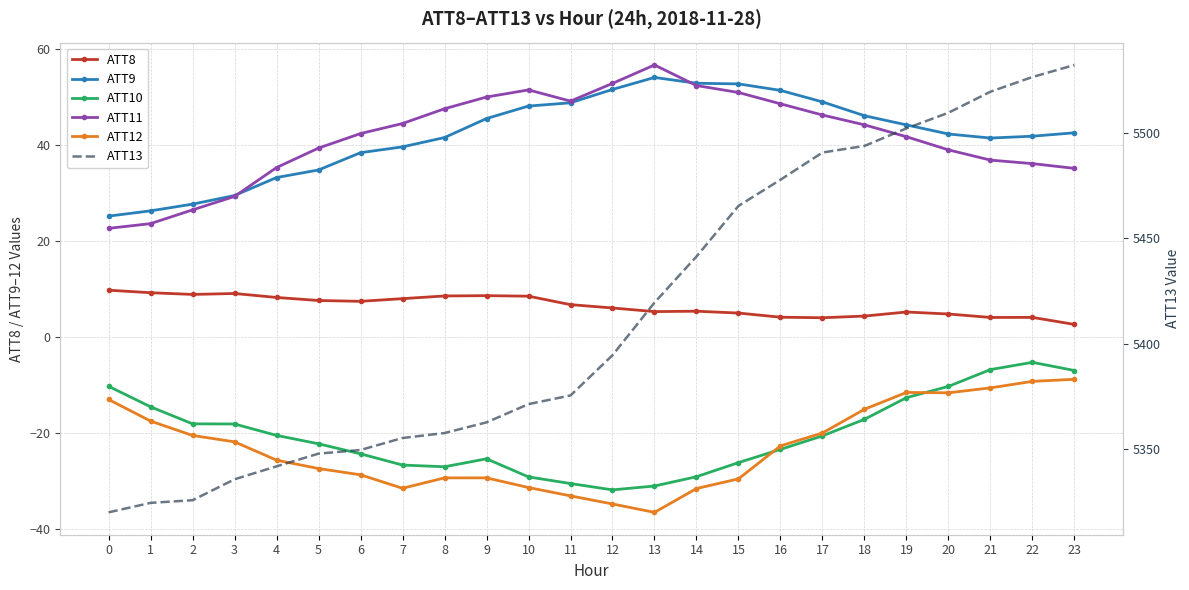

The ATT8 series shows 5.2 at 13. True or false?

True